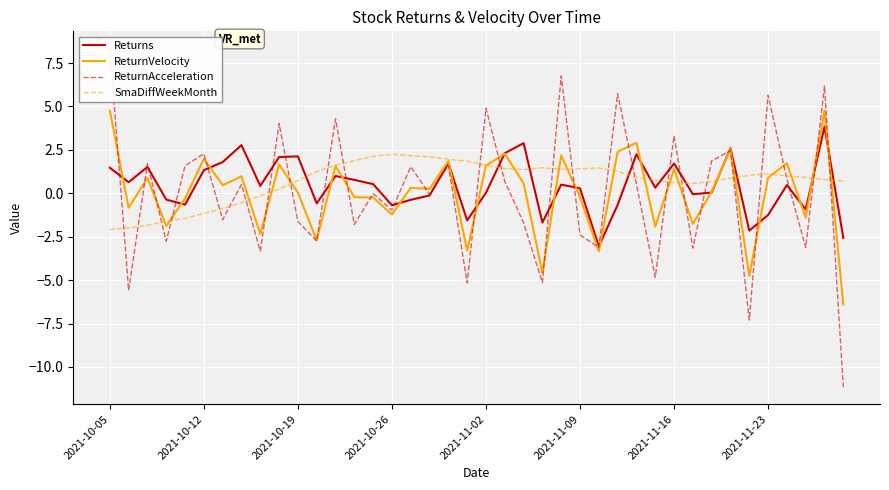

What is the lowest value of the SmaDiffWeekMonth series?

-2.1